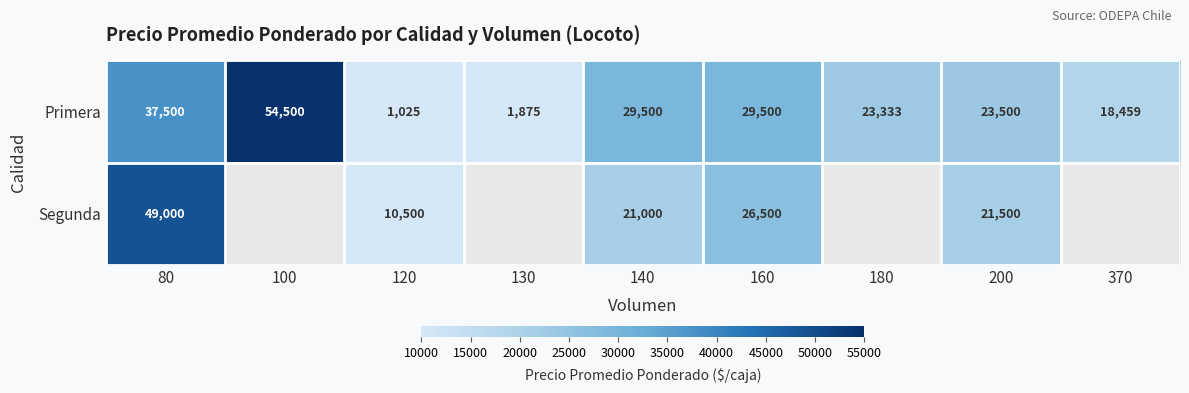

At how many categories does at least one series exceed 46101?

2